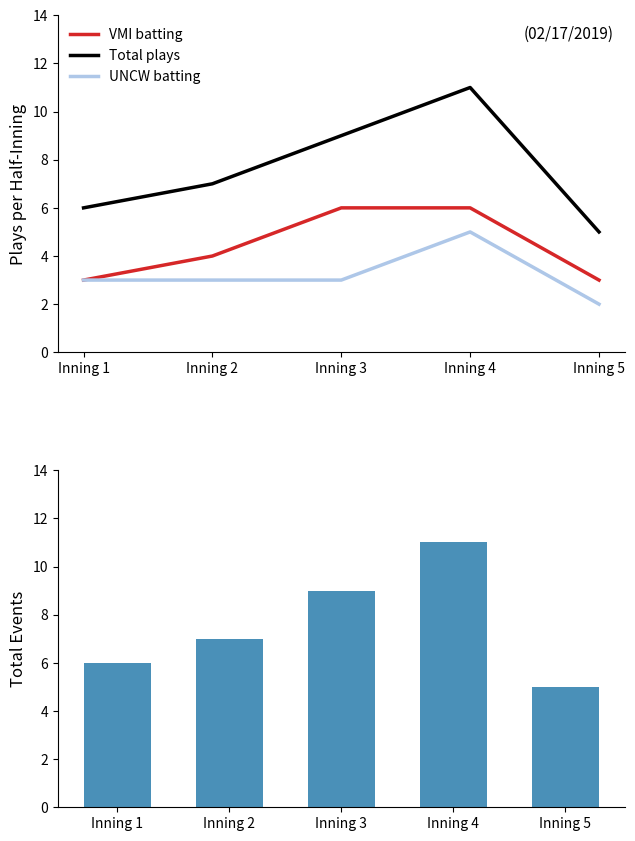

What is the value of the Total plays bar at the 5th from the left?

5